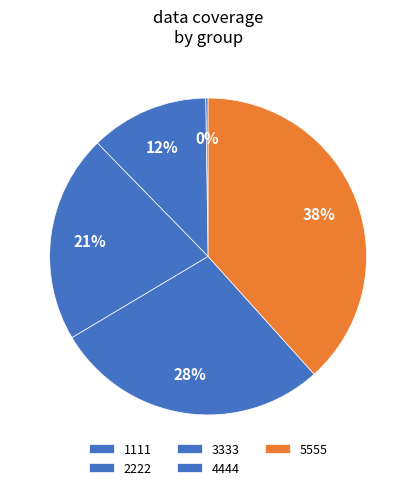

To the nearest percent, what portion does 5555 represent?

38%